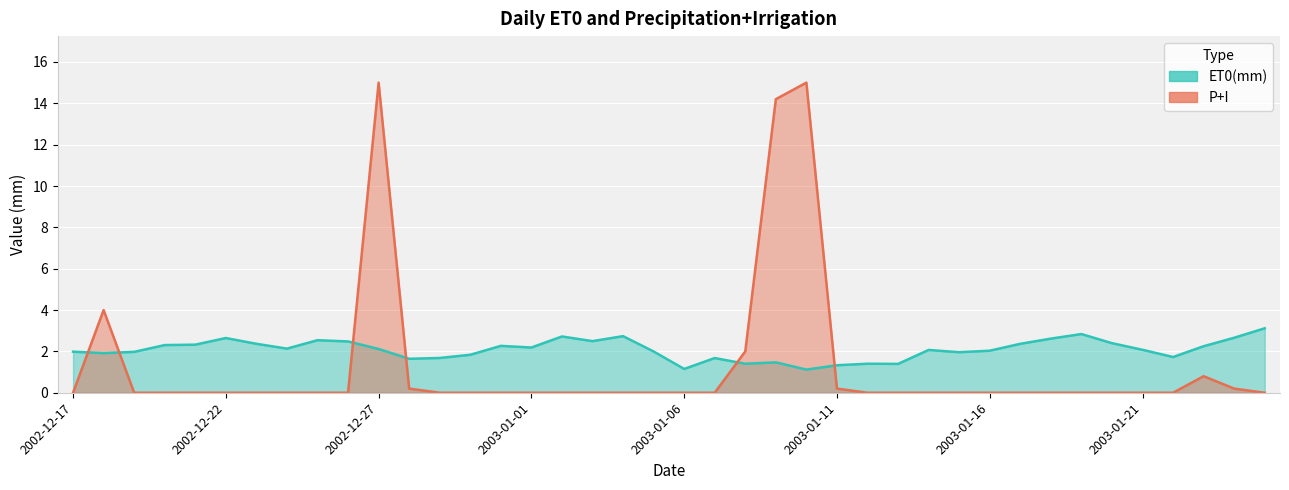

What is the spread (max minus min) of values at 2002-12-17?

2.0